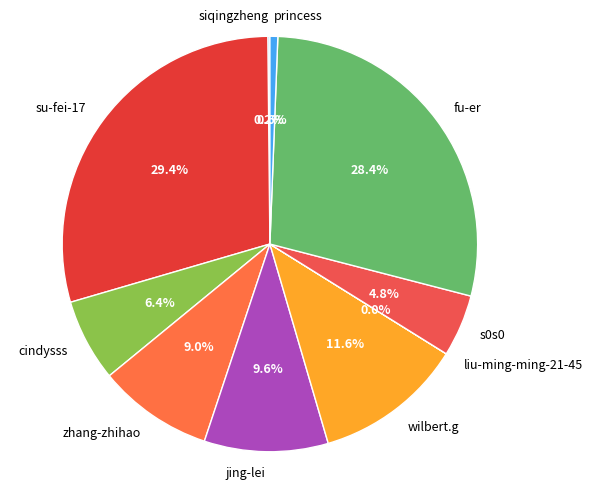

What is the largest slice in the pie chart?

su-fei-17